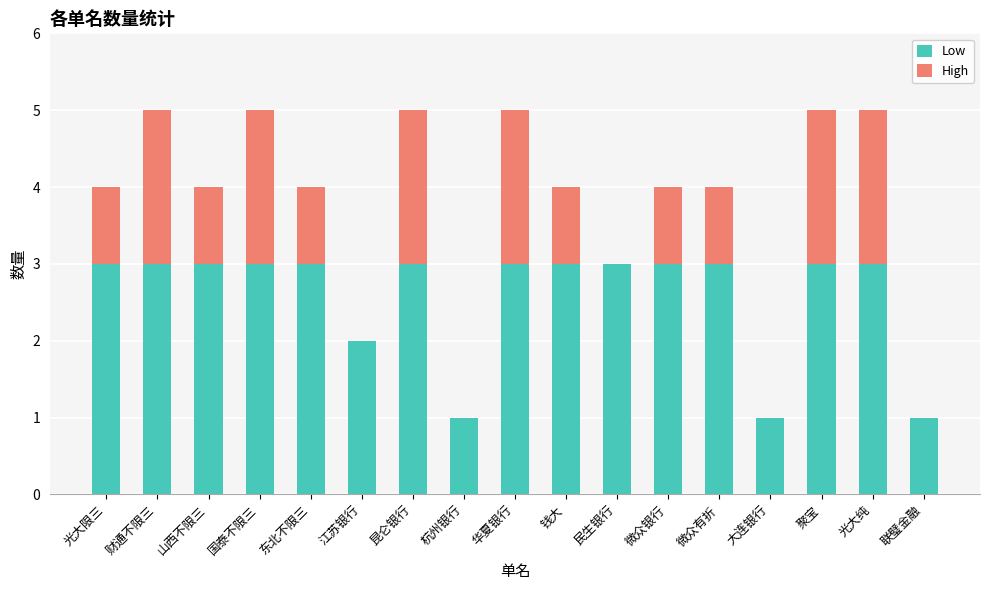

What is the sum of the Low values at 联璧金融 and 国泰不限三?

4